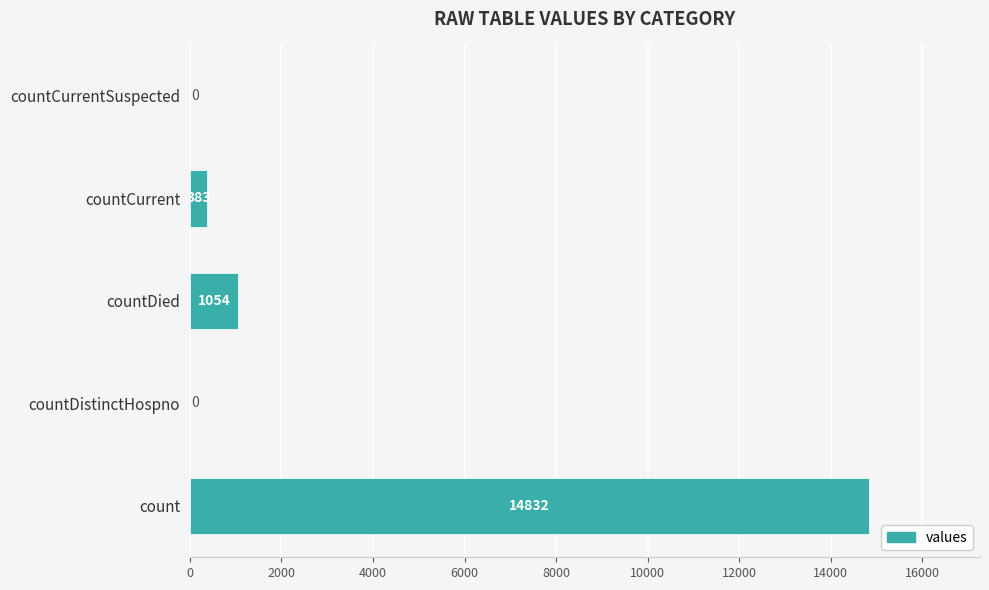

Between countDistinctHospno and countCurrent, which is larger?

countCurrent